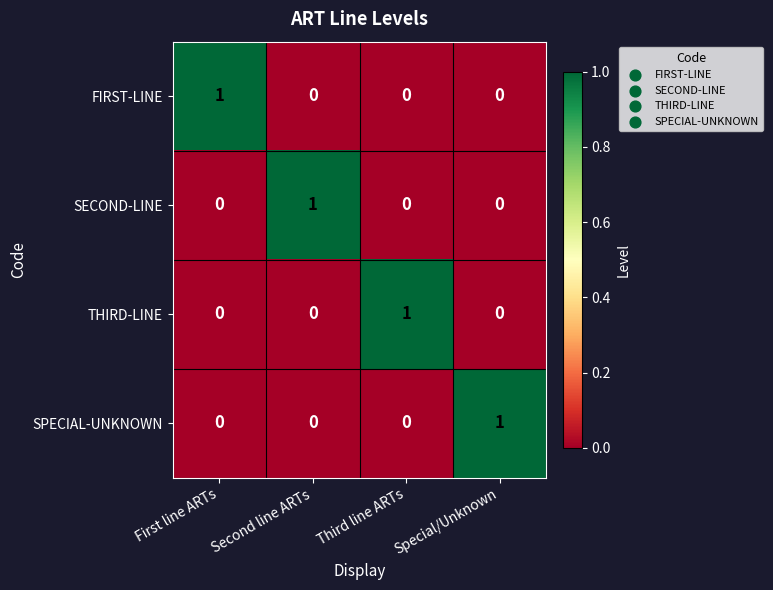

At which label does THIRD-LINE reach its peak?

Third line ARTs